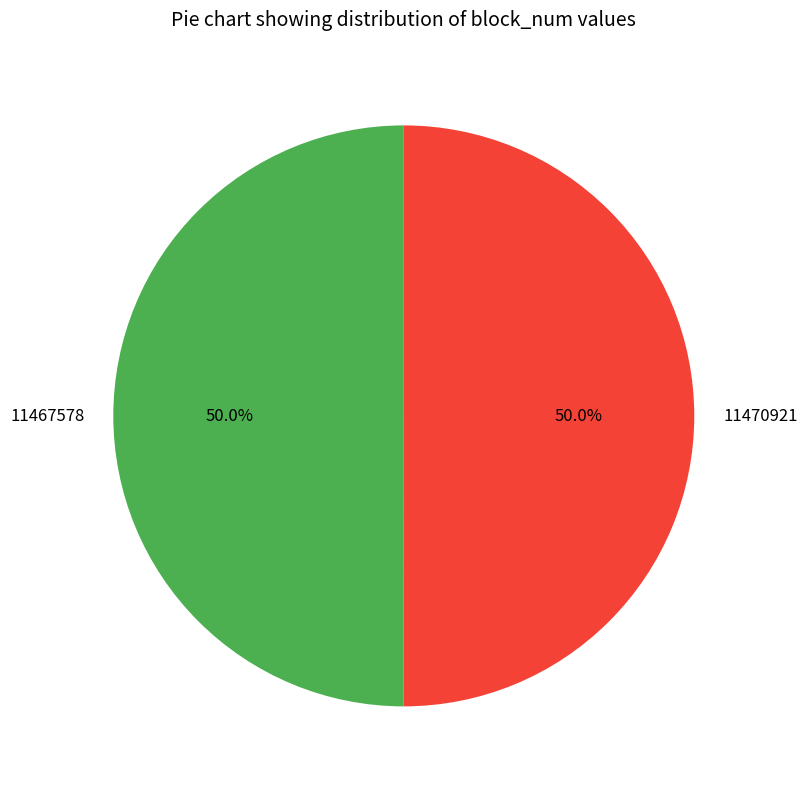

How much of the chart is everything except 11470921?

50.0%